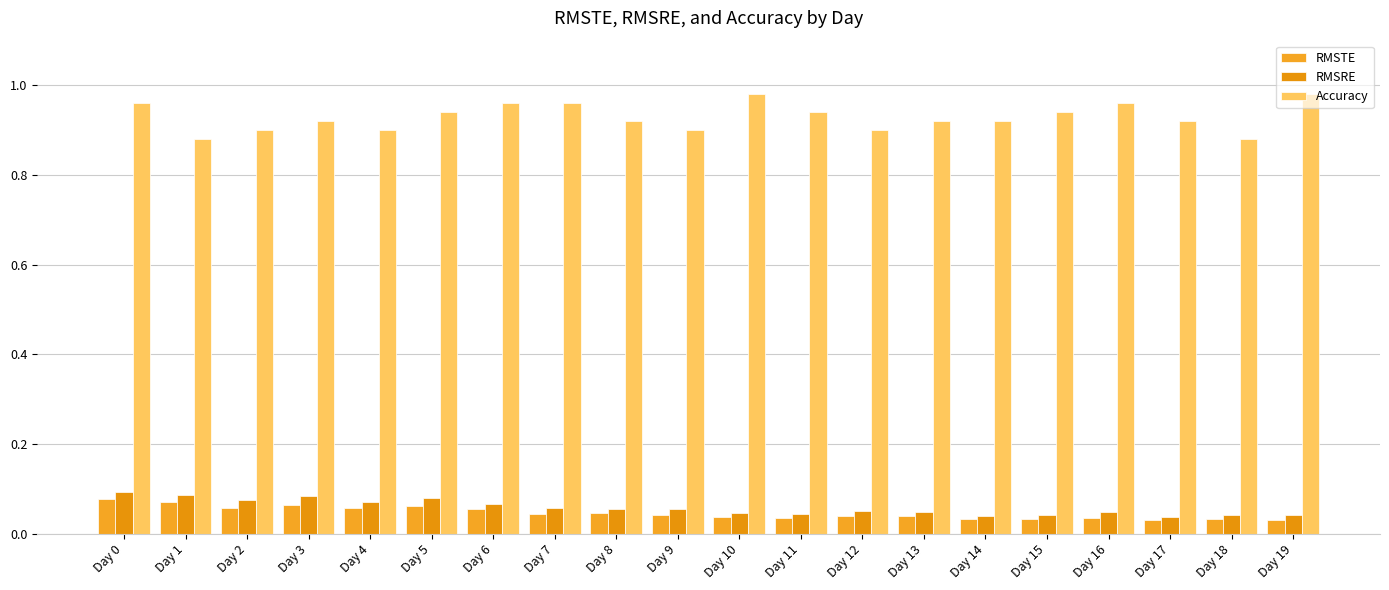

At which category does the chart reach its peak across all series?

Day 10